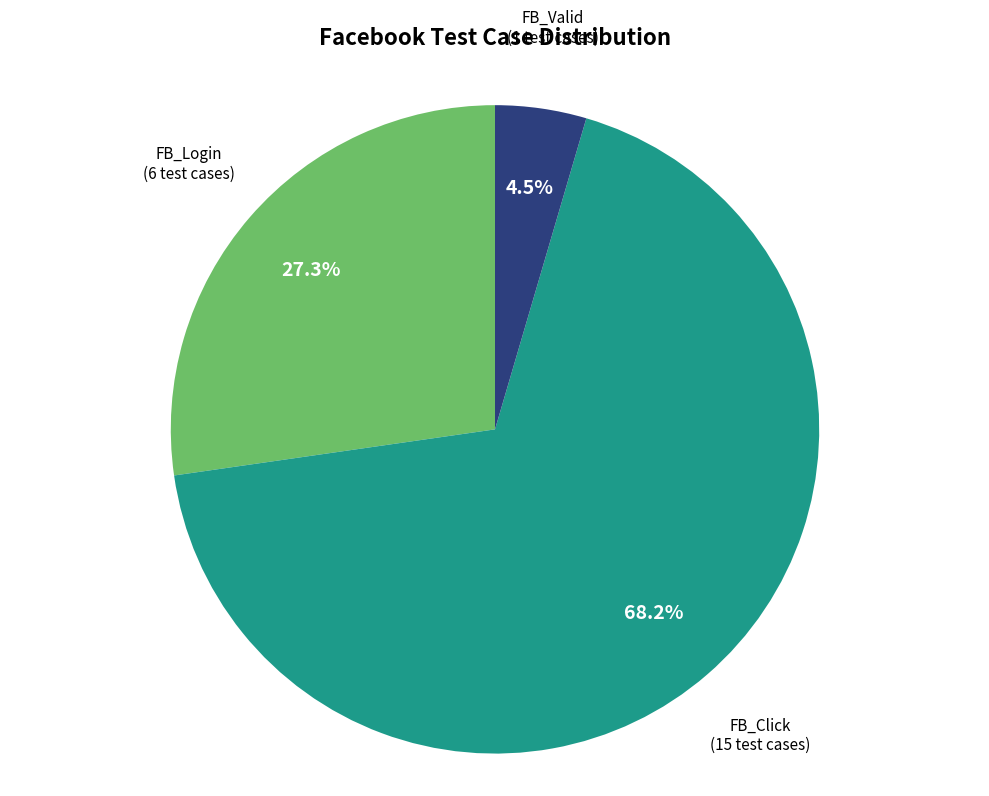

Does any single category account for the majority?

Yes